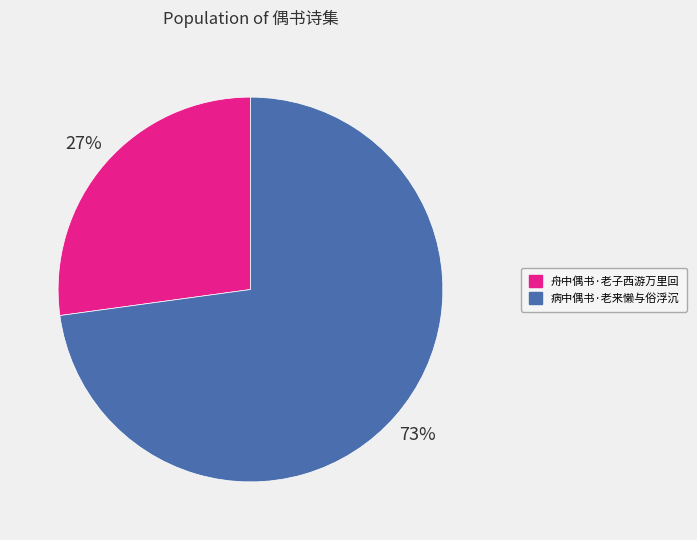

Rank the categories by value from lowest to highest.

舟中偶书·老子西游万里回, 病中偶书·老来懒与俗浮沉